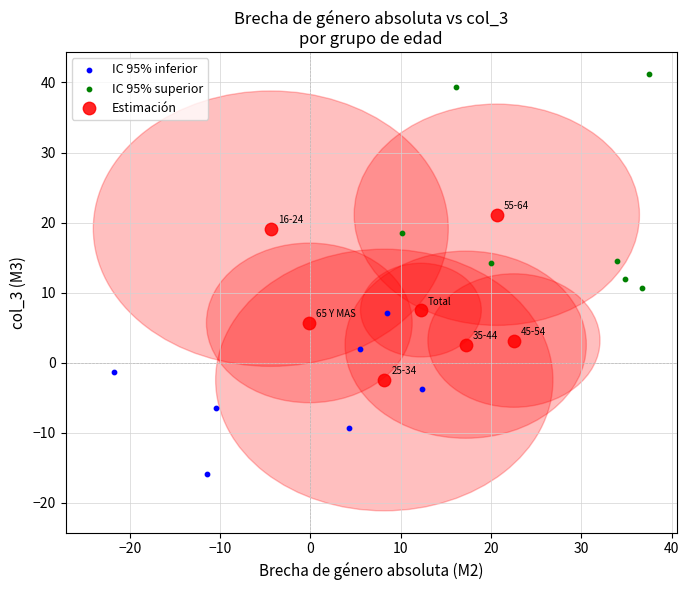

Which series reaches the minimum Y coordinate?

IC 95% inferior